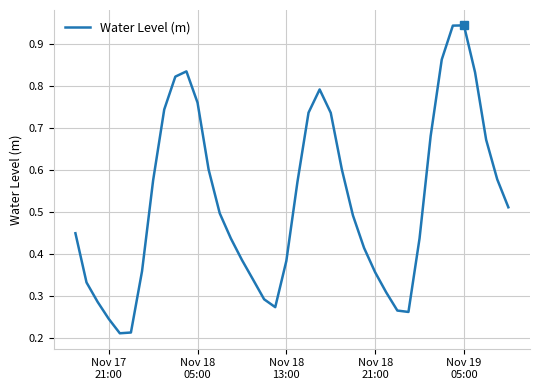

Is this an area chart (filled region under the line)?

No